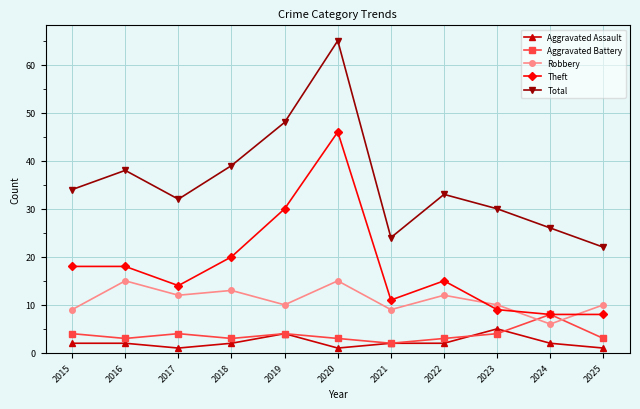

Rank the series by their maximum value, from highest to lowest.

Total, Theft, Robbery, Aggravated Battery, Aggravated Assault